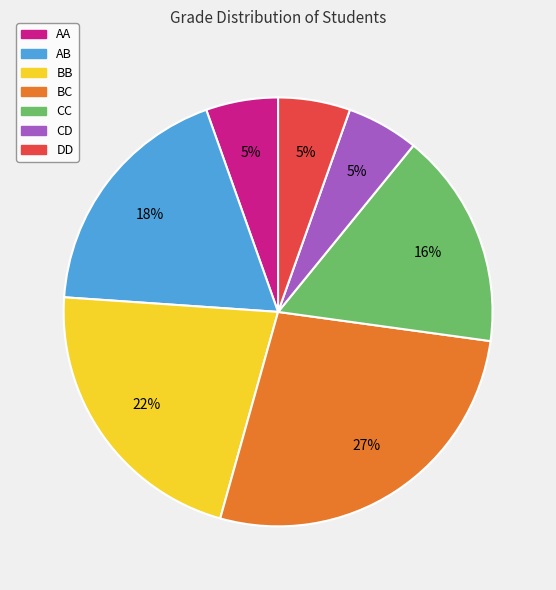

The BB slice represents 22% of the pie. True or false?

True